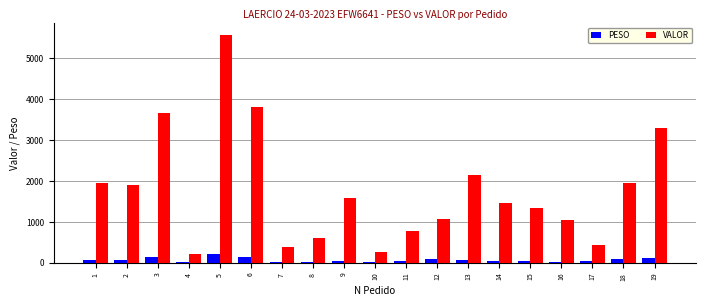

Does the chart contain stacked bars?

No